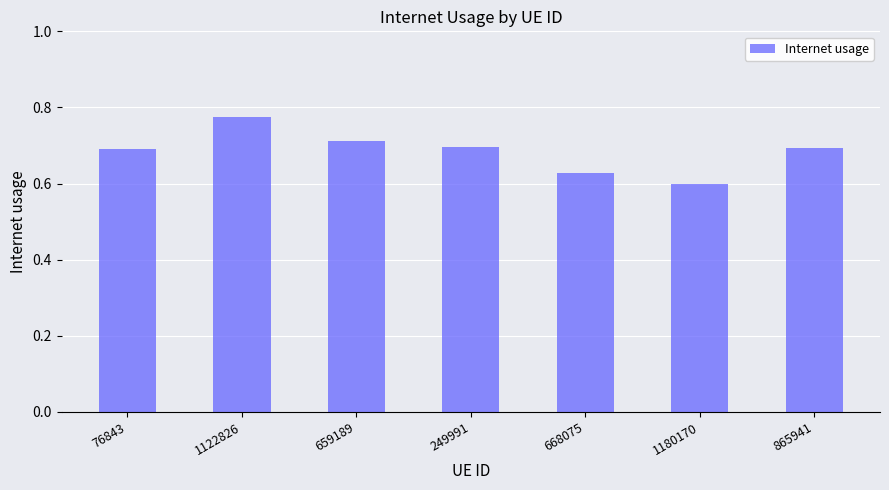

Does the chart contain any negative values?

No